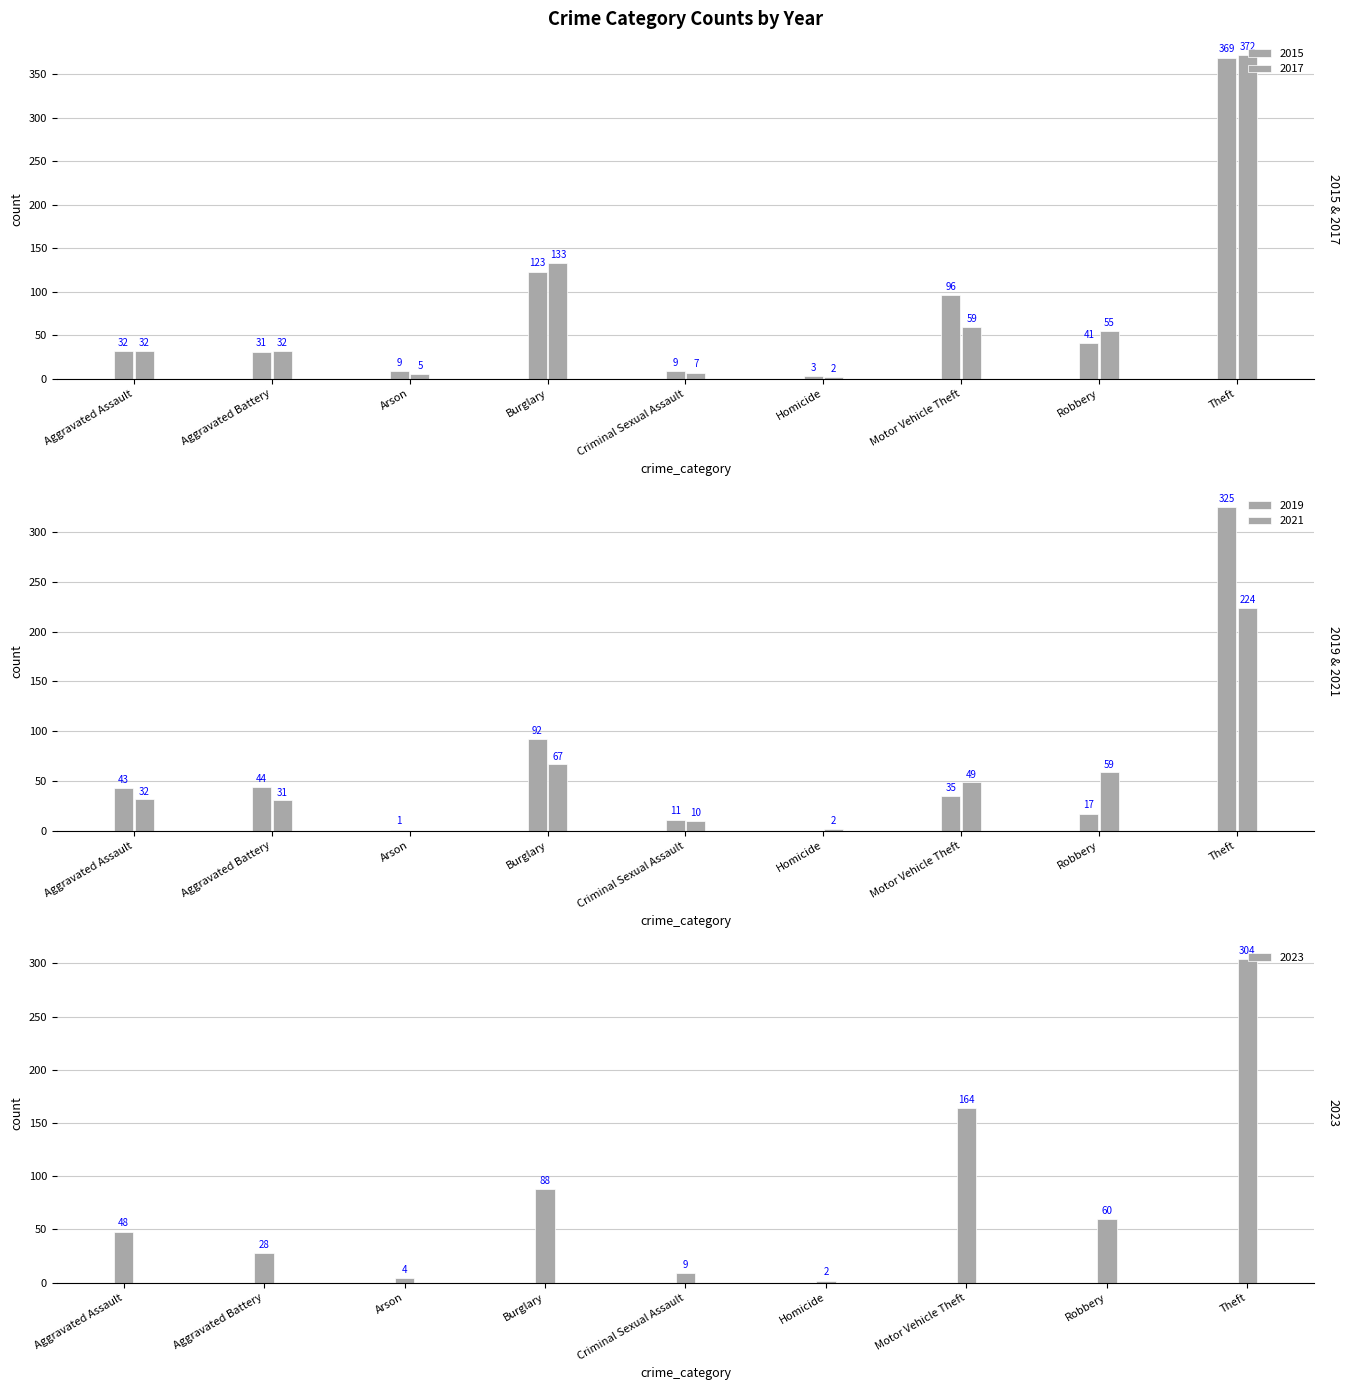

What value does the 2015 series have at Robbery?

41